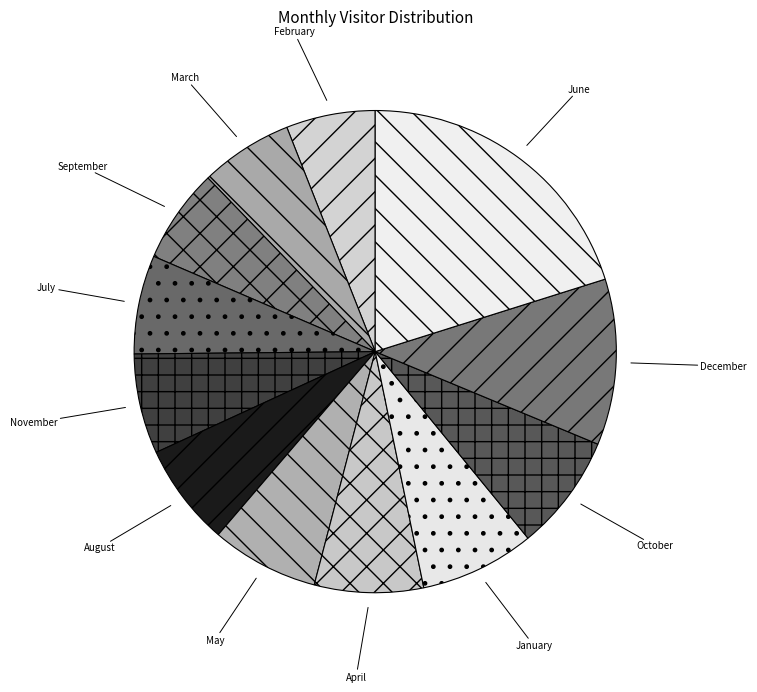

Does February represent more than half of the total?

No